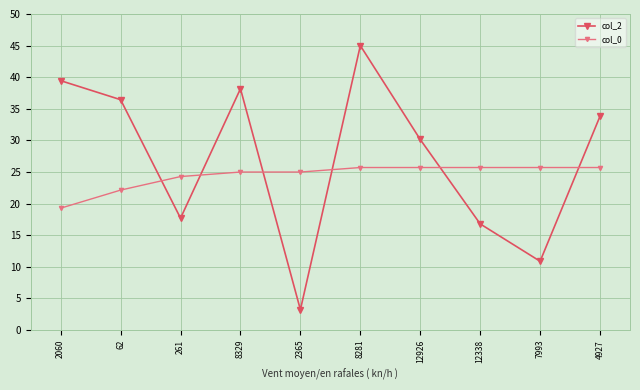

What is the maximum value for col_2?

45.0